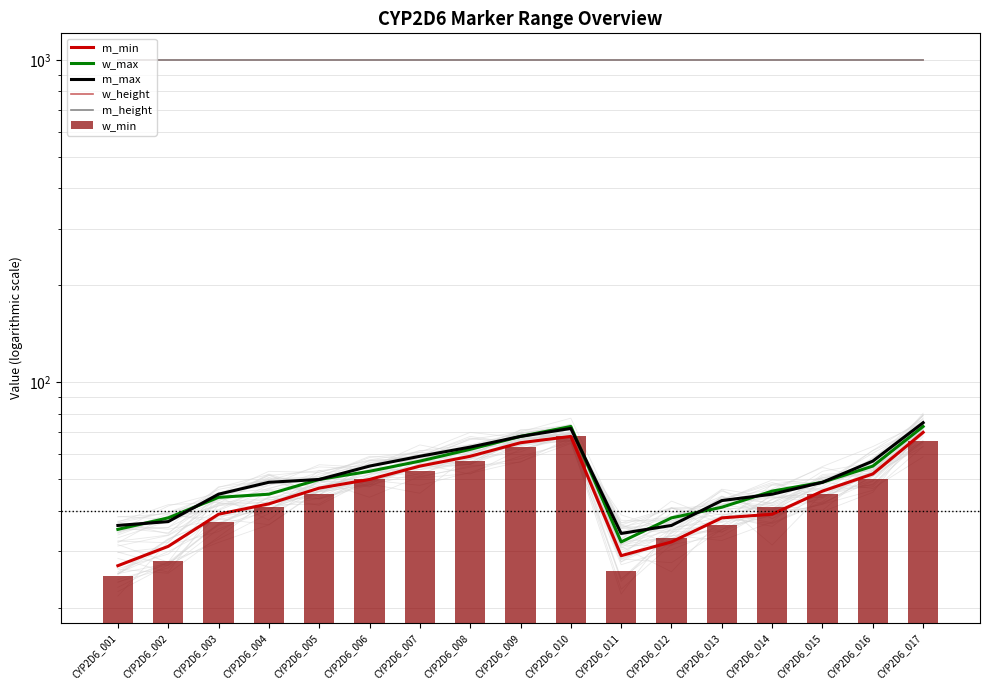

Which series changed the most between CYP2D6_001 and CYP2D6_008?

m_min